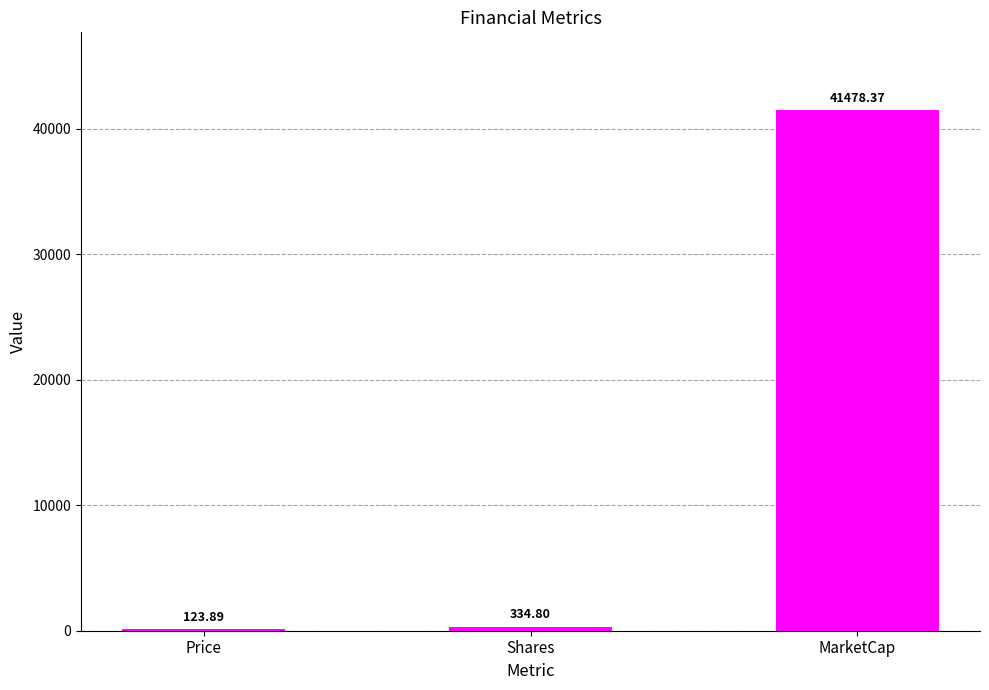

At which category does the chart reach its peak across all series?

MarketCap